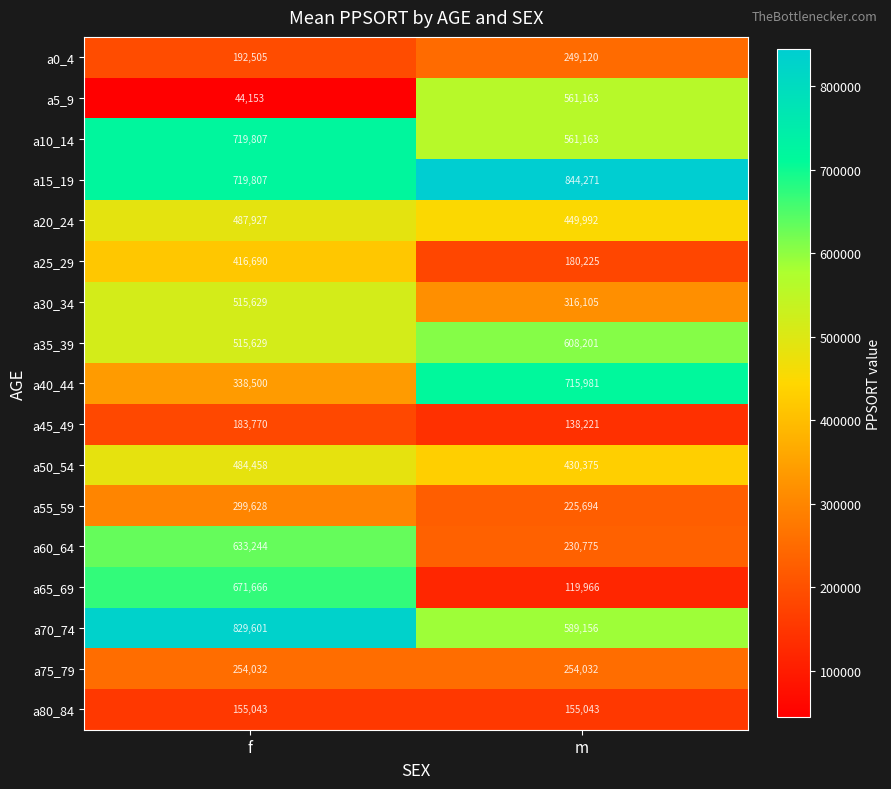

At which category does the chart reach its peak across all series?

m